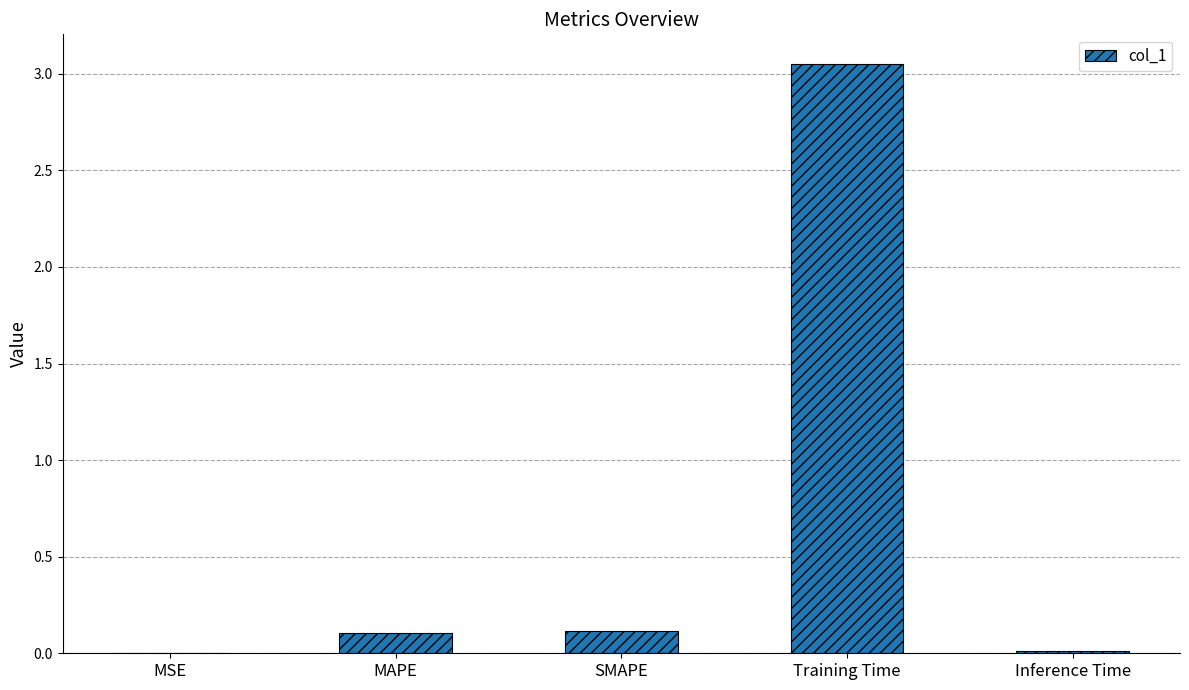

Count the number of categories in the chart.

5